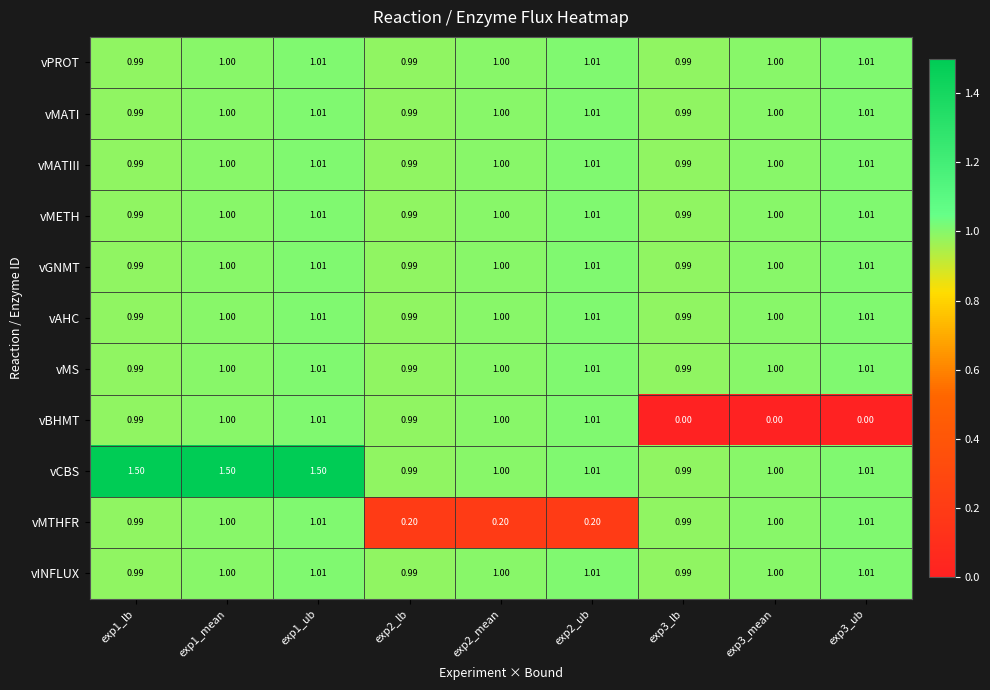

Which series has the largest total across all categories?

vCBS